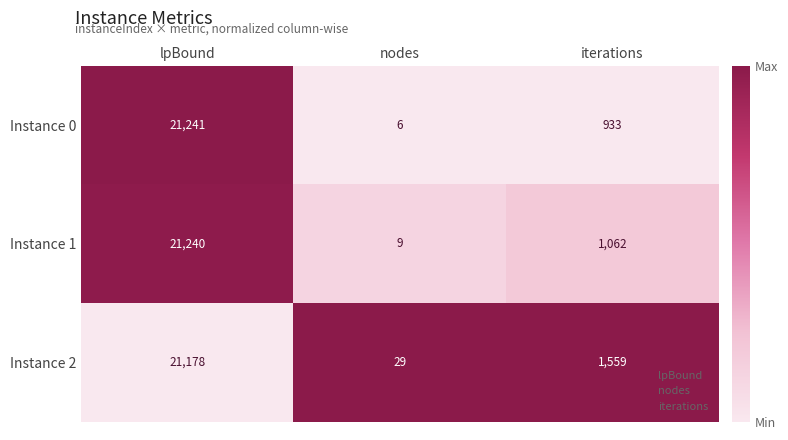

Reading left to right, extract all data points from this chart.

Instance 0: lpBound=21241	nodes=6	iterations=933
Instance 1: lpBound=21240	nodes=9	iterations=1062
Instance 2: lpBound=21178	nodes=29	iterations=1559